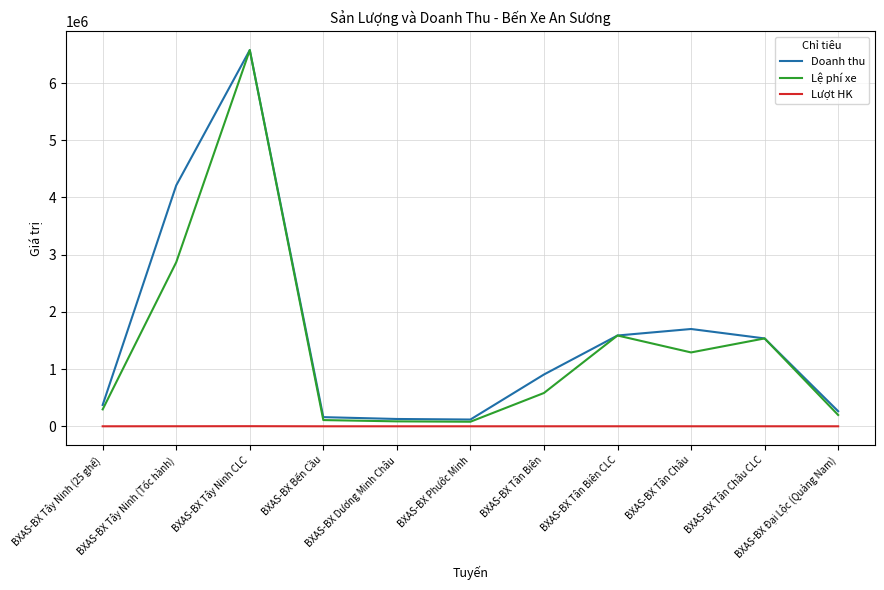

What are all the series names shown in the legend?

Doanh thu, Lệ phí xe, Lượt HK